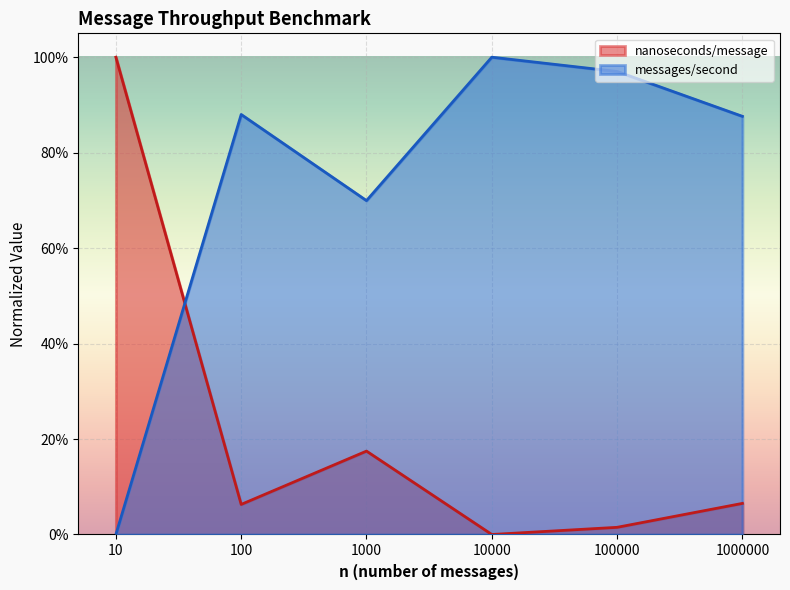

True or false: messages/second has more than 0 points higher than both neighbors.

True